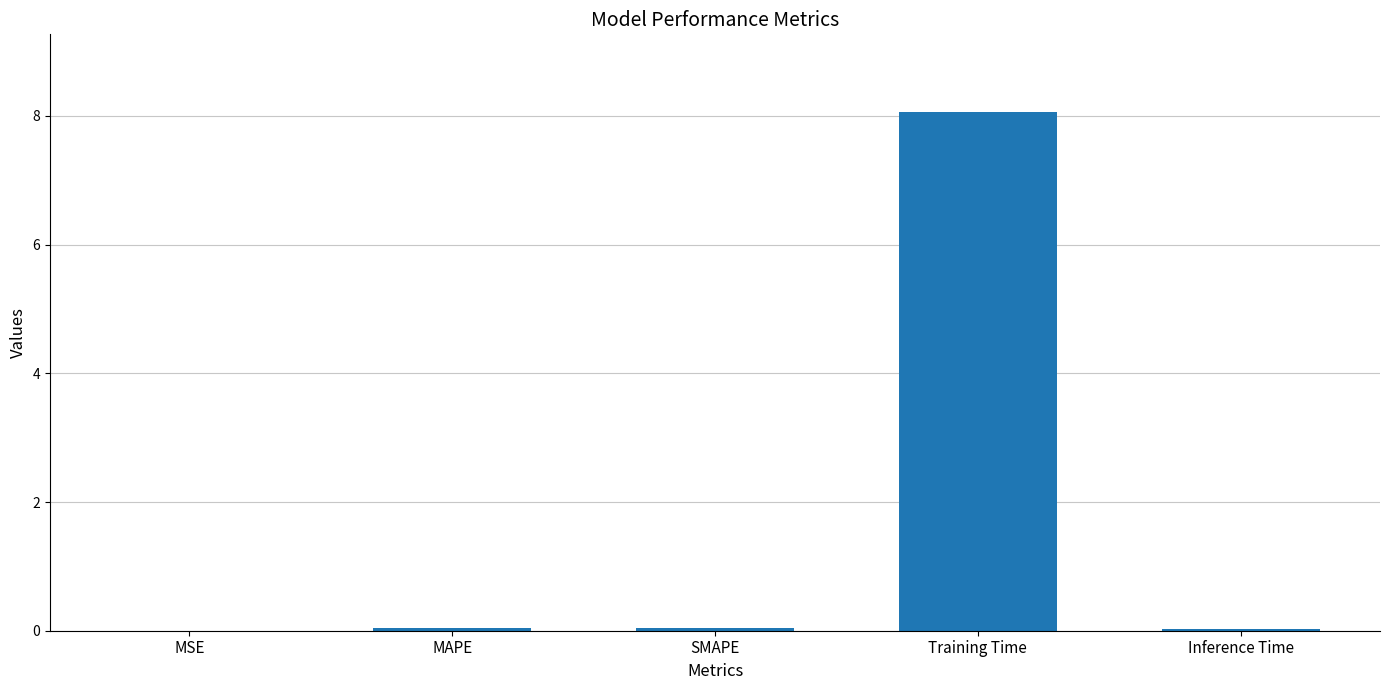

Which category has the highest value across all series?

Training Time